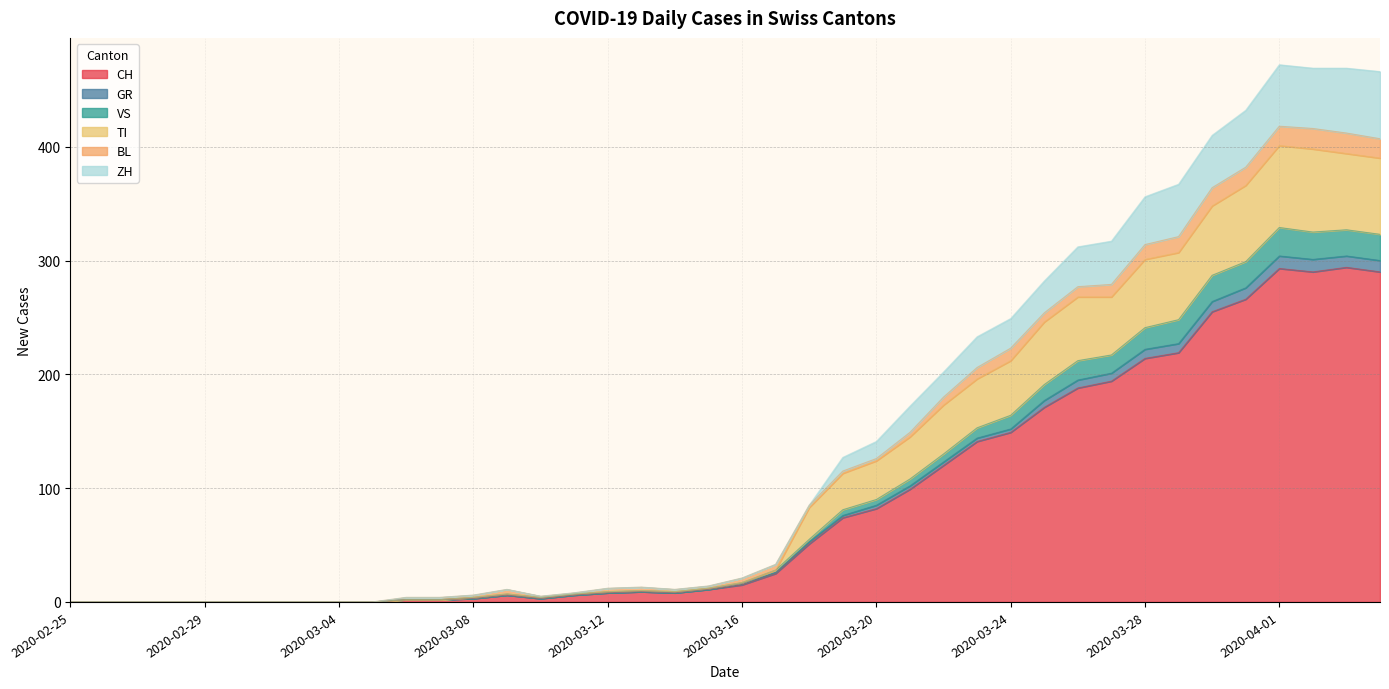

What is the maximum value for CH?

294